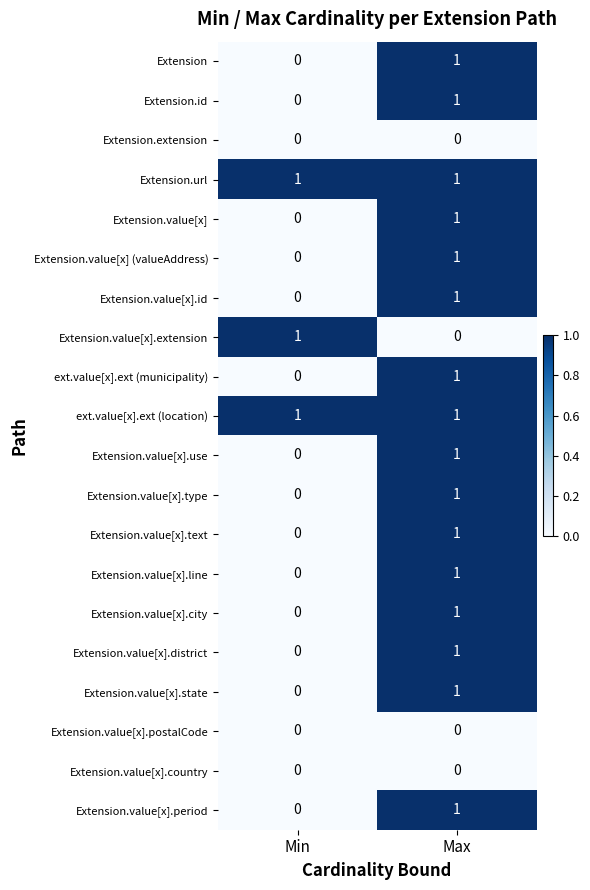

Is the value of Extension.value[x].country at Min greater than the value of ext.value[x].ext (location) at Min?

No